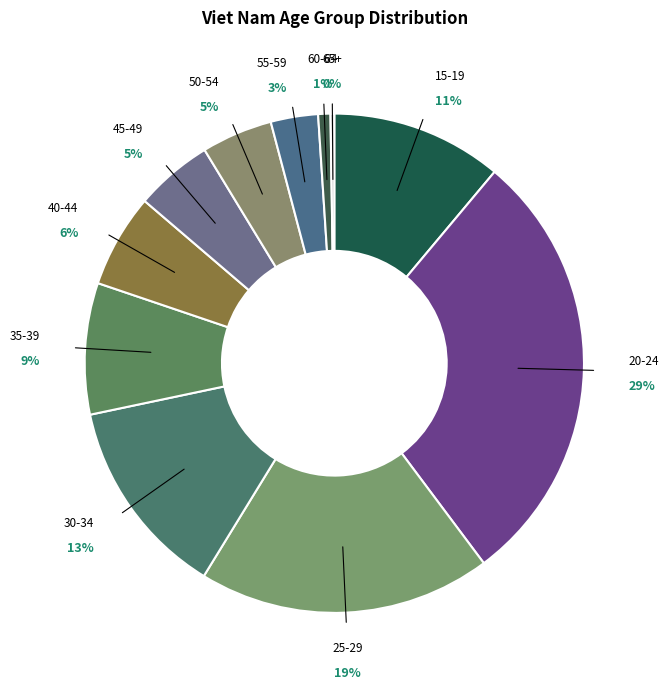

Which category has the biggest portion of the pie?

20-24